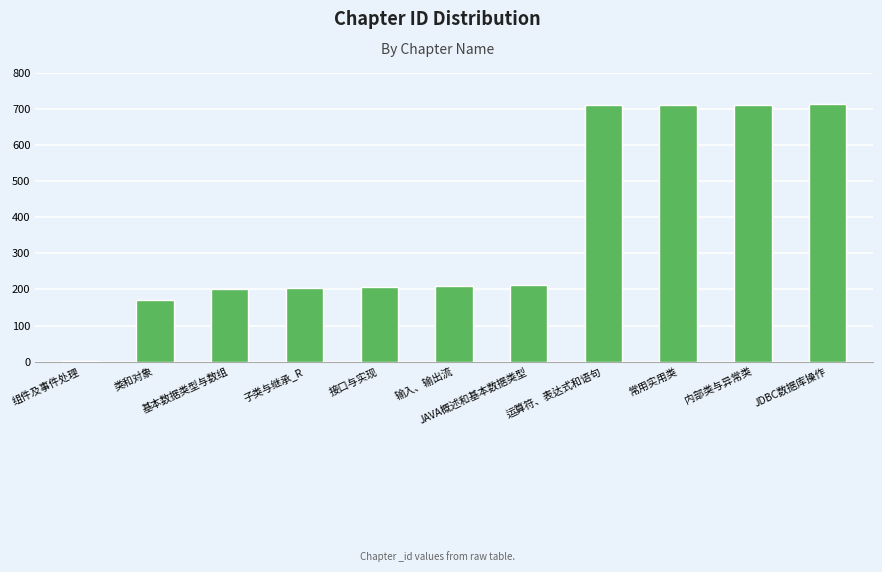

What is the maximum value shown in the chart?

713